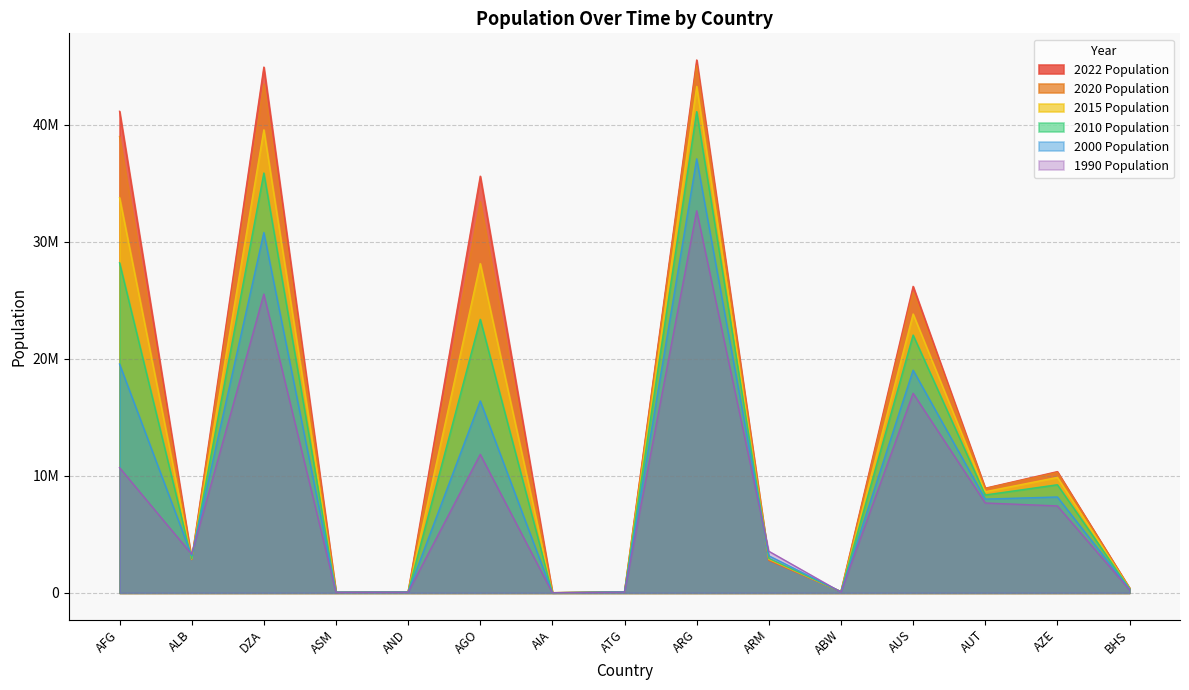

True or false: 2010 Population has a value of 35856344 at DZA.

True